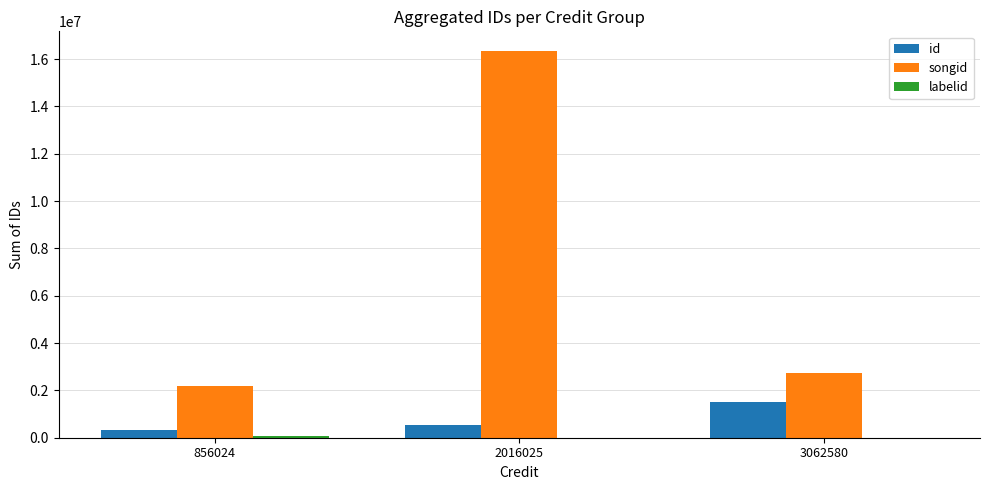

Which label corresponds to the largest value in the chart?

2016025